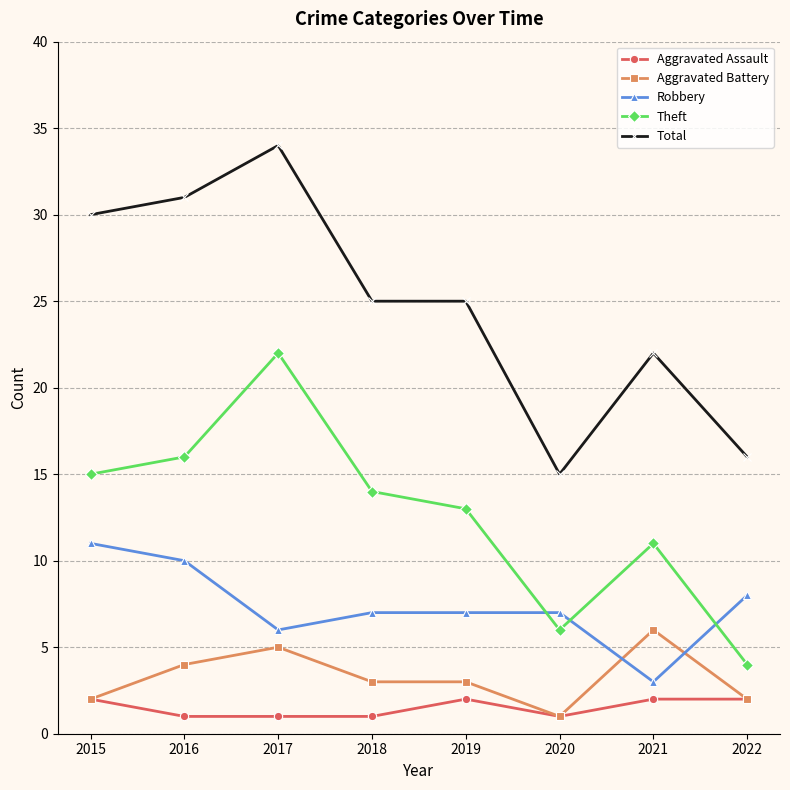

Which series has the largest total across all categories?

Total